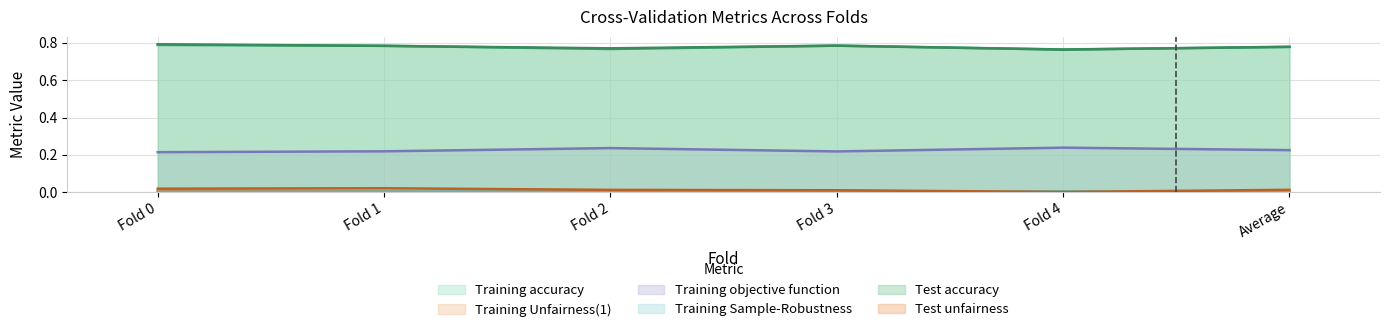

What is the value of the Test accuracy point at the 1st from the left?

0.8